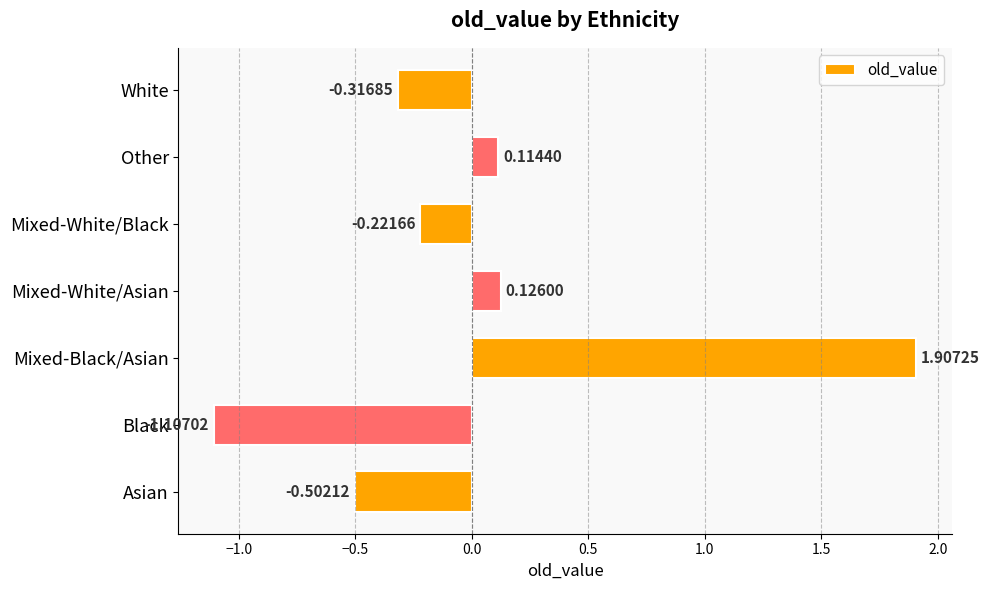

Does the chart contain stacked bars?

No